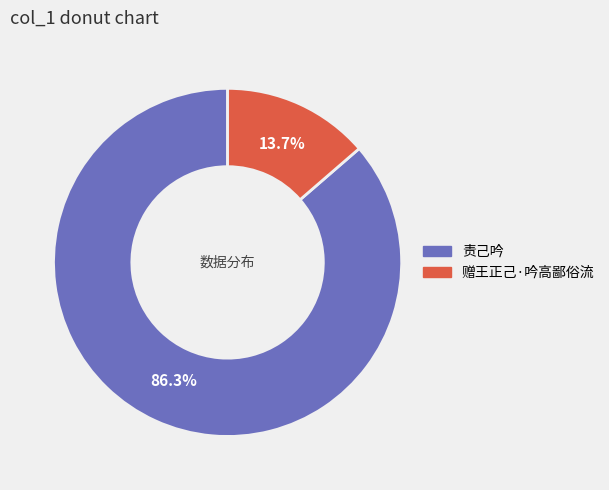

What is the total percentage of 责己吟 and 赠王正己·吟高鄙俗流?

100.0%